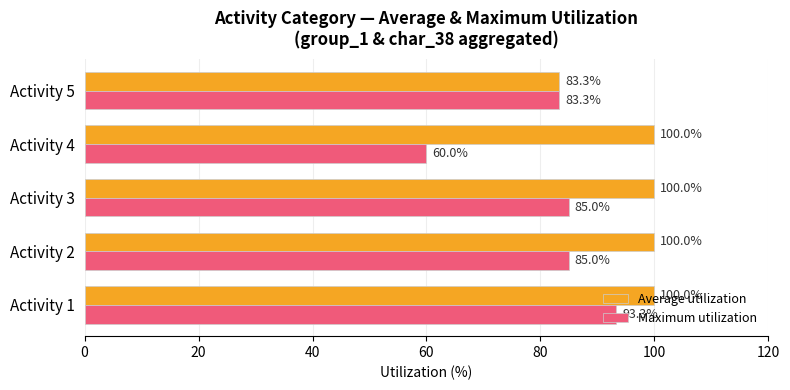

What is the total value across all series at Activity 2?

185.0